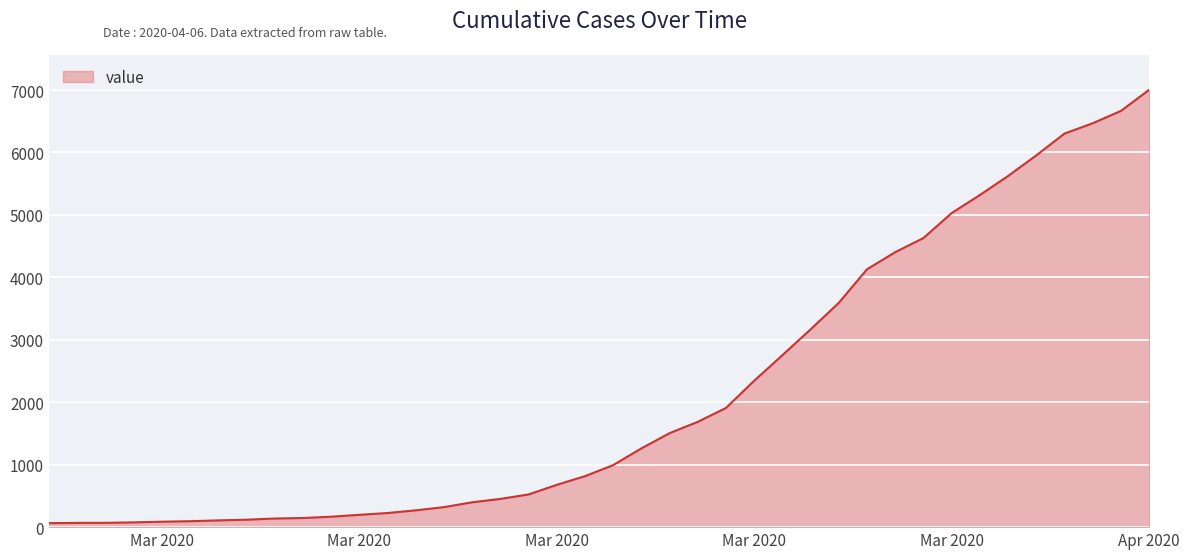

What is the maximum value shown in the chart?

7004